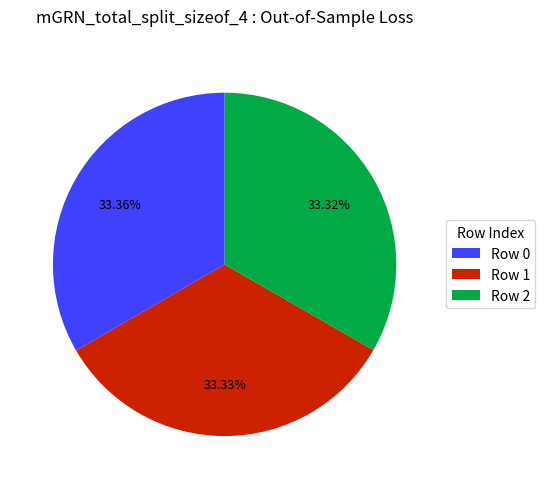

Is there a majority slice in this chart?

No